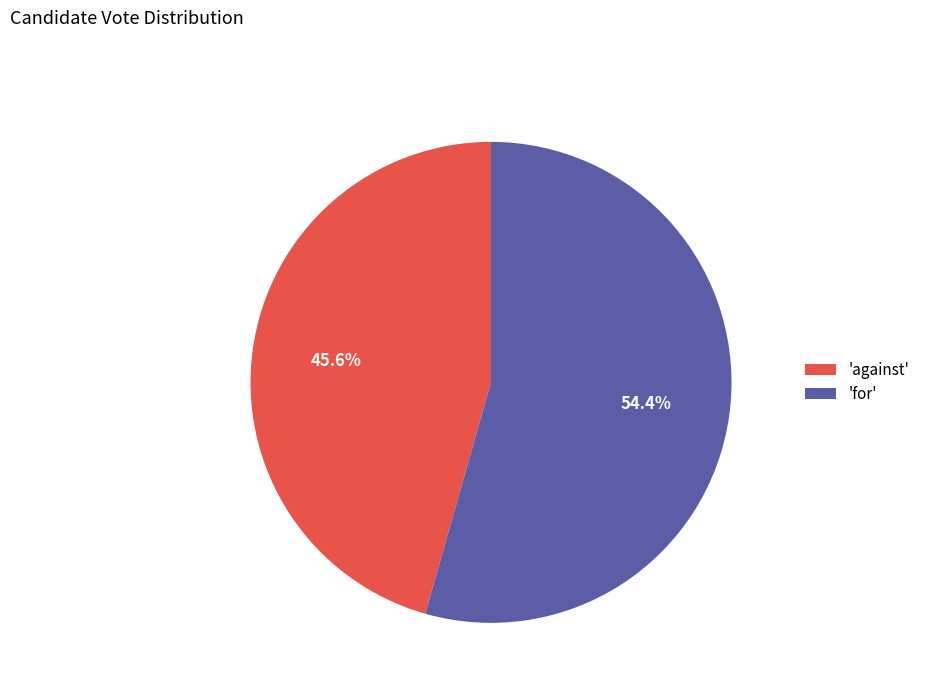

What is the largest slice in the pie chart?

'for'